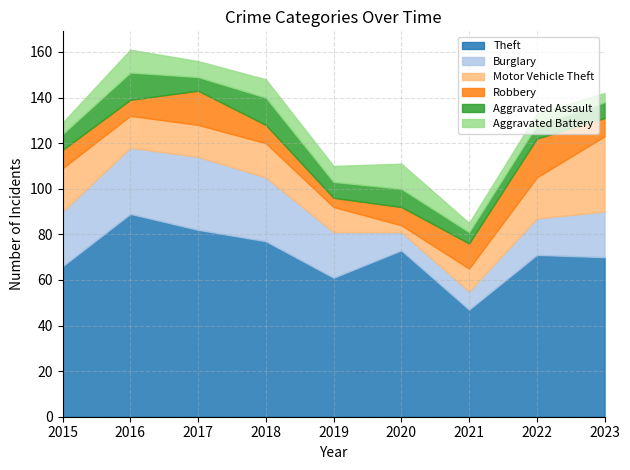

The Robbery series shows 8 at 2023. True or false?

True